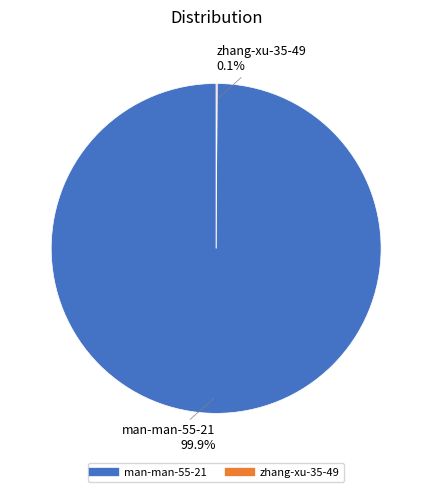

What portion of the pie excludes man-man-55-21?

0.1%